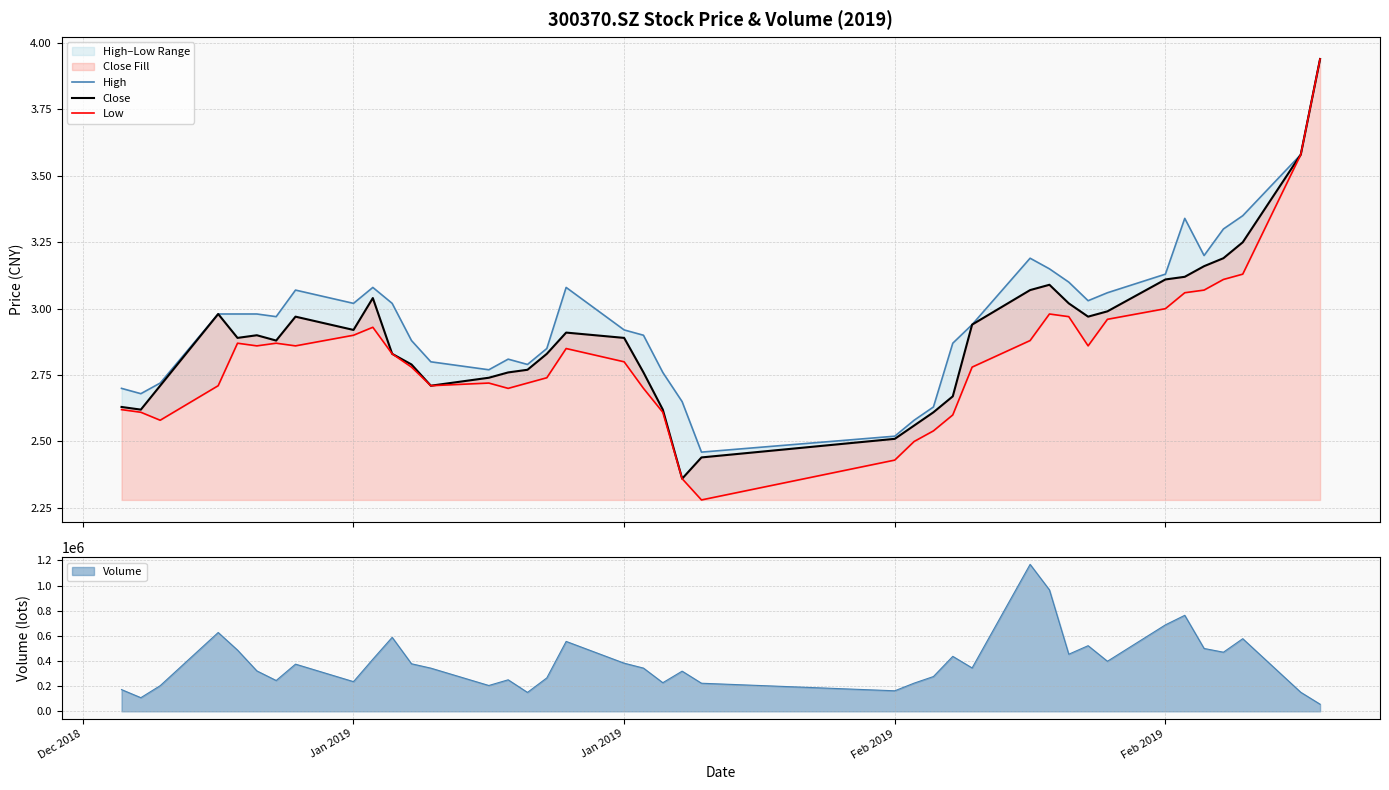

What is the value of the Close point at the 19th from the left?

2.9